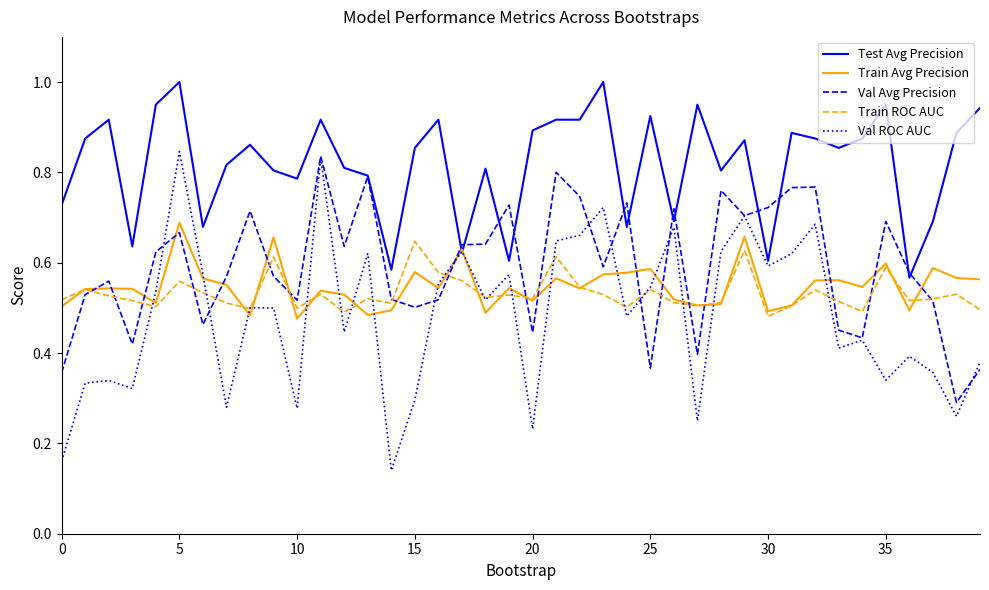

Which series has the largest total across all categories?

Test Avg Precision